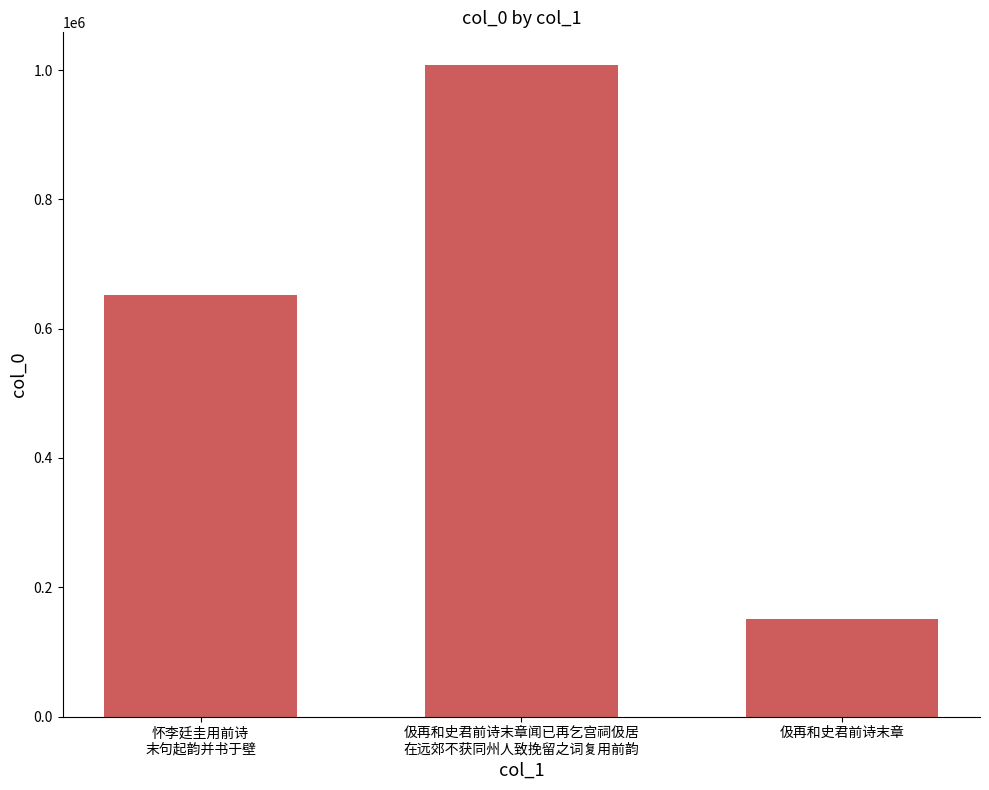

Rank the categories by value from highest to lowest.

伋再和史君前诗末章闻已再乞宫祠伋居
在远郊不获同州人致挽留之词复用前韵, 怀李廷圭用前诗
末句起韵并书于壁, 伋再和史君前诗末章